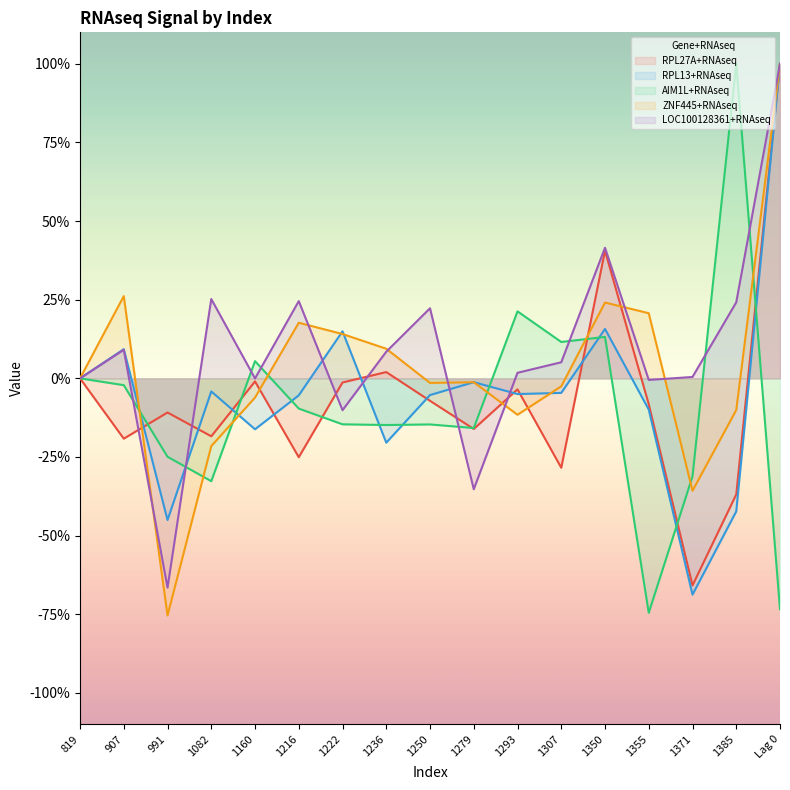

What is the approximate value of ZNF445+RNAseq at 1350?

0.2